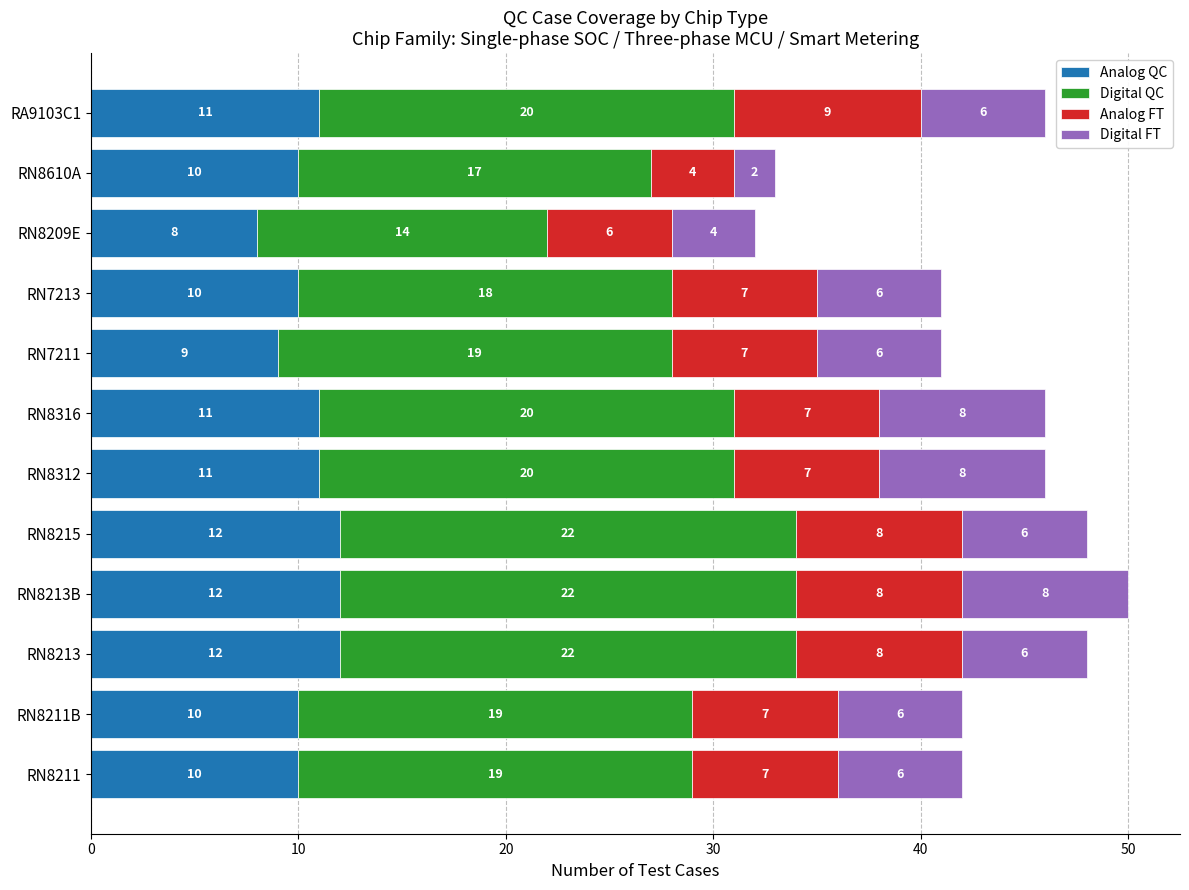

How many Analog QC values are between 10 and 12?

10